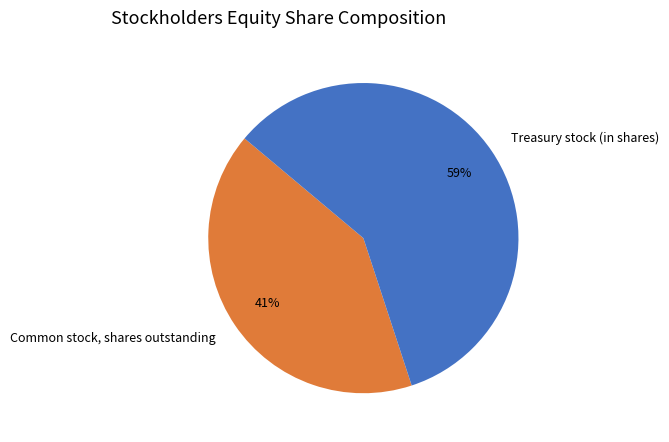

True or false: Common stock, shares outstanding accounts for 29% of the total.

False